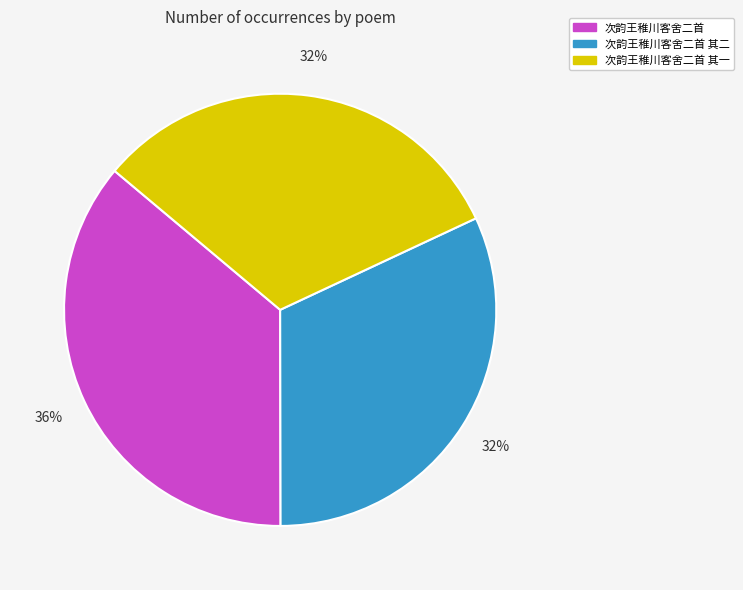

Is it true that 次韵王稚川客舍二首 其二 is 23% of the pie?

False